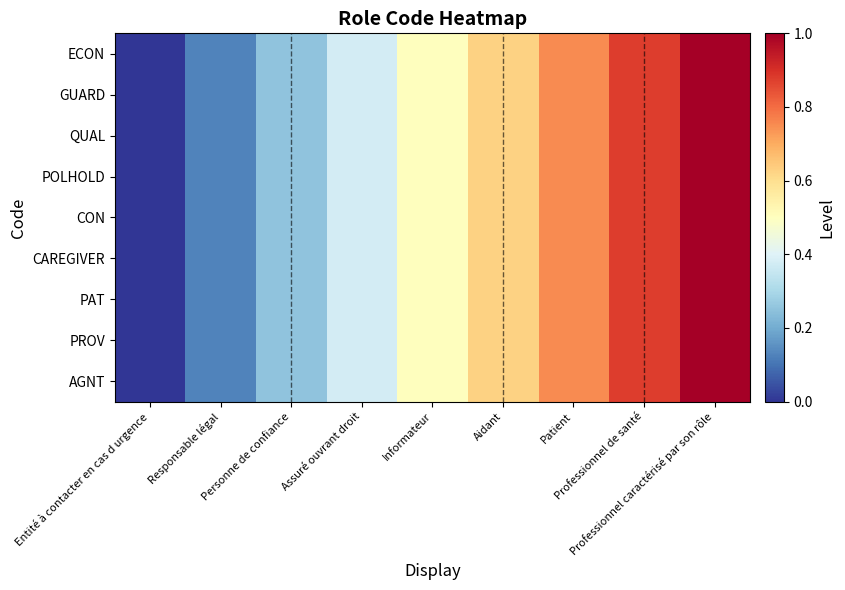

Reading right to left, list all the values displayed in this chart.

ECON: Professionnel caractérisé par son rôle=1.0	Professionnel de santé=0.9	Patient=0.8	Aidant=0.6	Informateur=0.5	Assuré ouvrant droit=0.4	Personne de confiance=0.2	Responsable légal=0.1	Entité à contacter en cas d urgence=0.0
GUARD: Professionnel caractérisé par son rôle=1.0	Professionnel de santé=0.9	Patient=0.8	Aidant=0.6	Informateur=0.5	Assuré ouvrant droit=0.4	Personne de confiance=0.2	Responsable légal=0.1	Entité à contacter en cas d urgence=0.0
QUAL: Professionnel caractérisé par son rôle=1.0	Professionnel de santé=0.9	Patient=0.8	Aidant=0.6	Informateur=0.5	Assuré ouvrant droit=0.4	Personne de confiance=0.2	Responsable légal=0.1	Entité à contacter en cas d urgence=0.0
POLHOLD: Professionnel caractérisé par son rôle=1.0	Professionnel de santé=0.9	Patient=0.8	Aidant=0.6	Informateur=0.5	Assuré ouvrant droit=0.4	Personne de confiance=0.2	Responsable légal=0.1	Entité à contacter en cas d urgence=0.0
CON: Professionnel caractérisé par son rôle=1.0	Professionnel de santé=0.9	Patient=0.8	Aidant=0.6	Informateur=0.5	Assuré ouvrant droit=0.4	Personne de confiance=0.2	Responsable légal=0.1	Entité à contacter en cas d urgence=0.0
CAREGIVER: Professionnel caractérisé par son rôle=1.0	Professionnel de santé=0.9	Patient=0.8	Aidant=0.6	Informateur=0.5	Assuré ouvrant droit=0.4	Personne de confiance=0.2	Responsable légal=0.1	Entité à contacter en cas d urgence=0.0
PAT: Professionnel caractérisé par son rôle=1.0	Professionnel de santé=0.9	Patient=0.8	Aidant=0.6	Informateur=0.5	Assuré ouvrant droit=0.4	Personne de confiance=0.2	Responsable légal=0.1	Entité à contacter en cas d urgence=0.0
PROV: Professionnel caractérisé par son rôle=1.0	Professionnel de santé=0.9	Patient=0.8	Aidant=0.6	Informateur=0.5	Assuré ouvrant droit=0.4	Personne de confiance=0.2	Responsable légal=0.1	Entité à contacter en cas d urgence=0.0
AGNT: Professionnel caractérisé par son rôle=1.0	Professionnel de santé=0.9	Patient=0.8	Aidant=0.6	Informateur=0.5	Assuré ouvrant droit=0.4	Personne de confiance=0.2	Responsable légal=0.1	Entité à contacter en cas d urgence=0.0